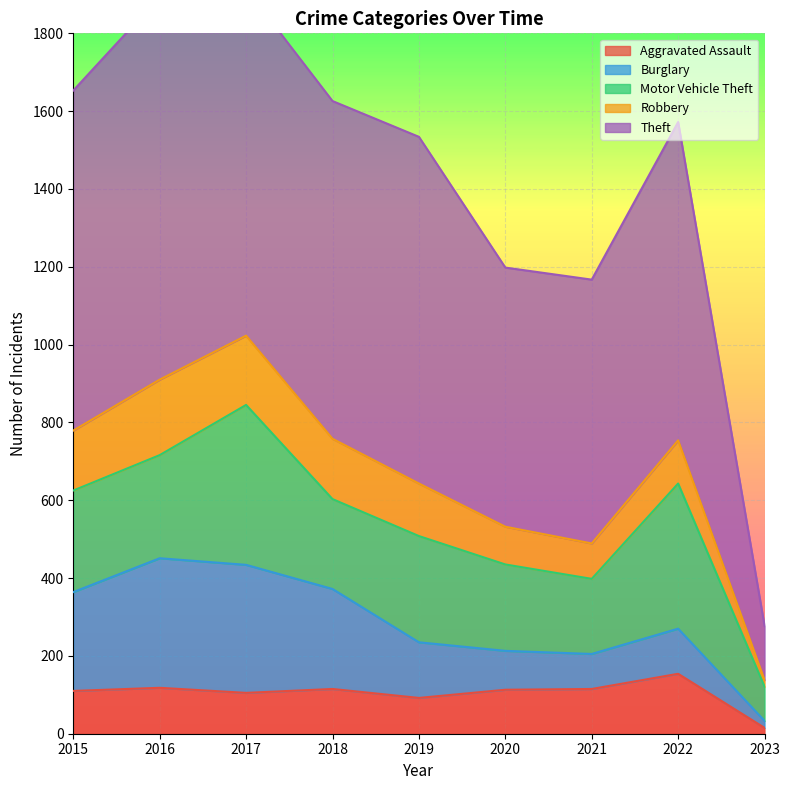

List the labels in order of Robbery value, largest first.

2016, 2017, 2018, 2015, 2019, 2022, 2020, 2021, 2023